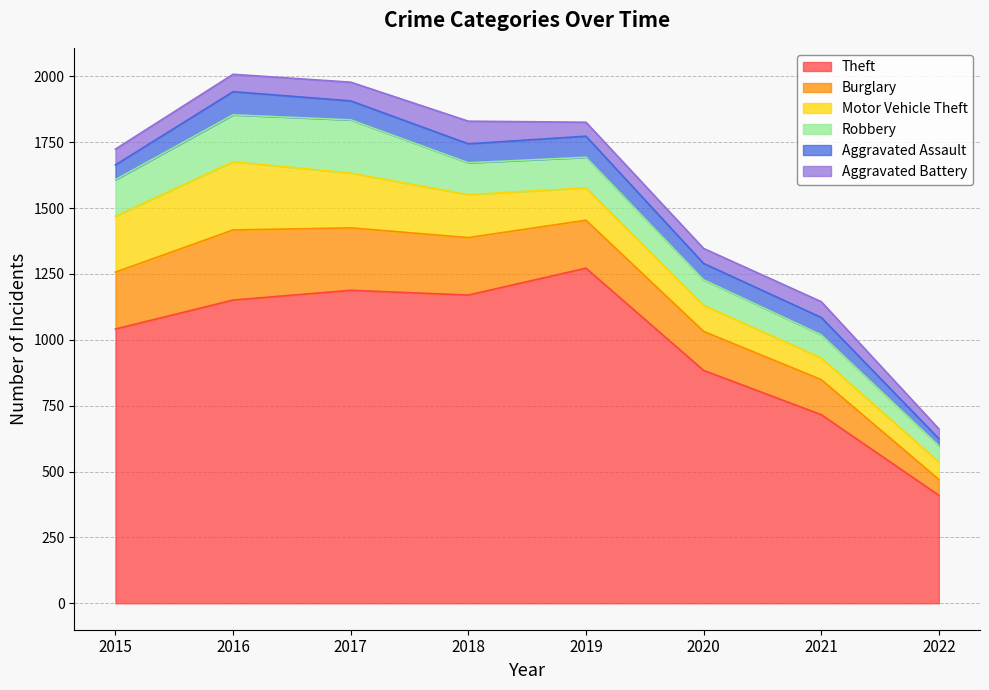

How many lines are shown in the chart?

6